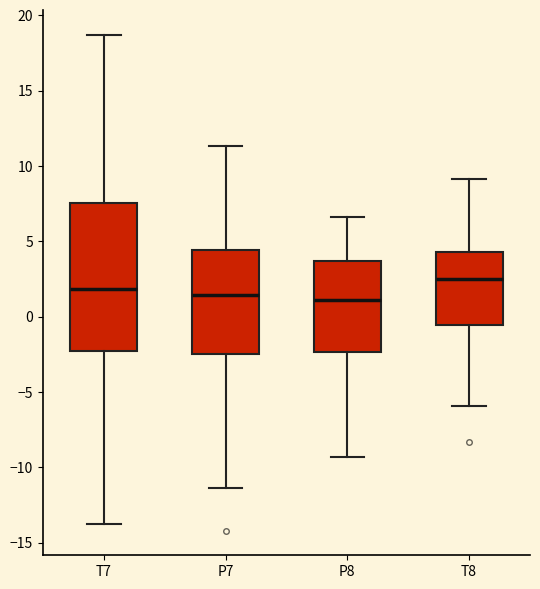

Reading left to right, read every box against the y-axis: the position of its median line, the range the box covers, and the ends of its whiskers. The values are not printed on the chart, so give them approximately, as read against the axis.

T7: median 2.0, box -2.5 to 7.5, whiskers -13.5 to 18.5
P7: median 1.5, box -2.5 to 4.5, whiskers -11.5 to 11.5
P8: median 1.0, box -2.5 to 3.5, whiskers -9.5 to 6.5
T8: median 2.5, box -0.5 to 4.5, whiskers -6.0 to 9.0